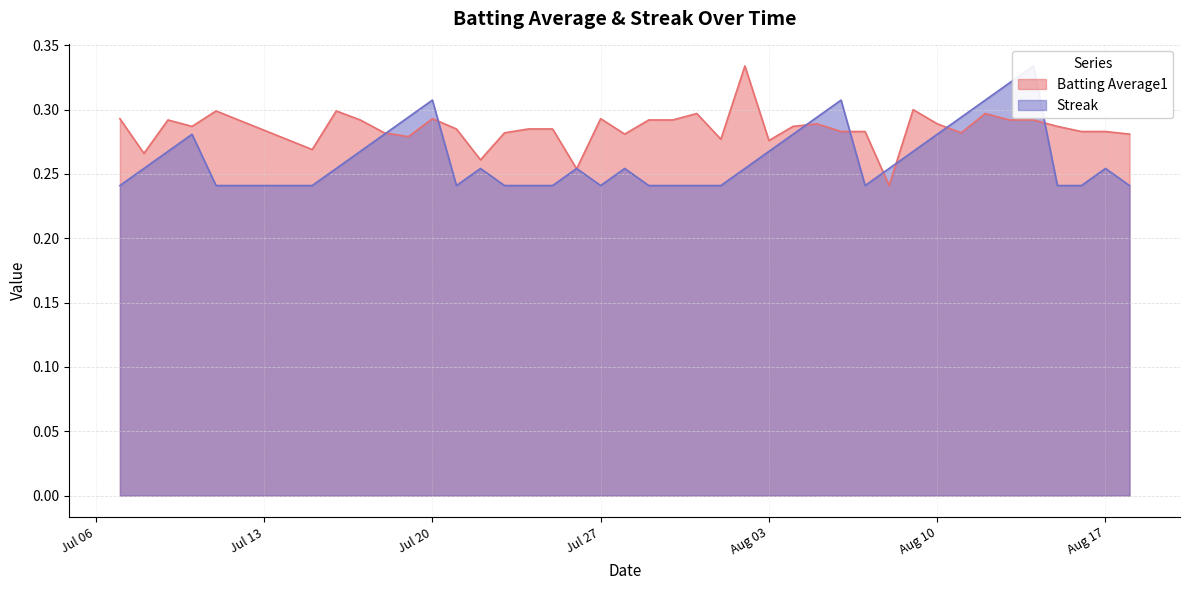

How many times do Batting Average1 and Streak cross each other?

10